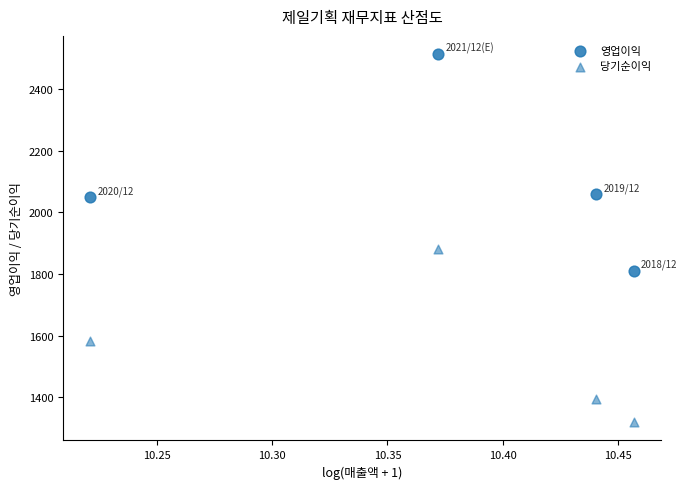

Count the number of points in this scatter plot.

8